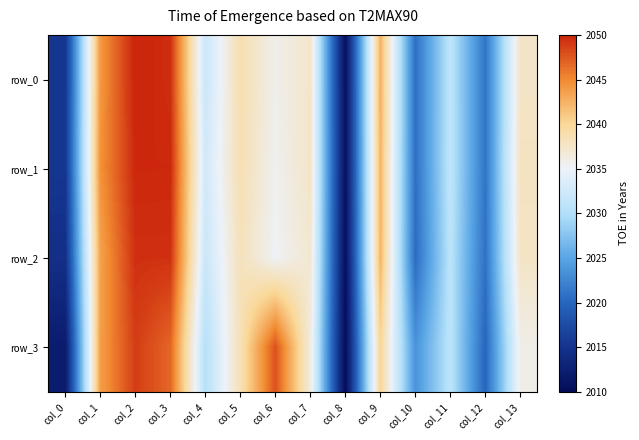

The value of row_2 at col_11 is 0.8. True or false?

False